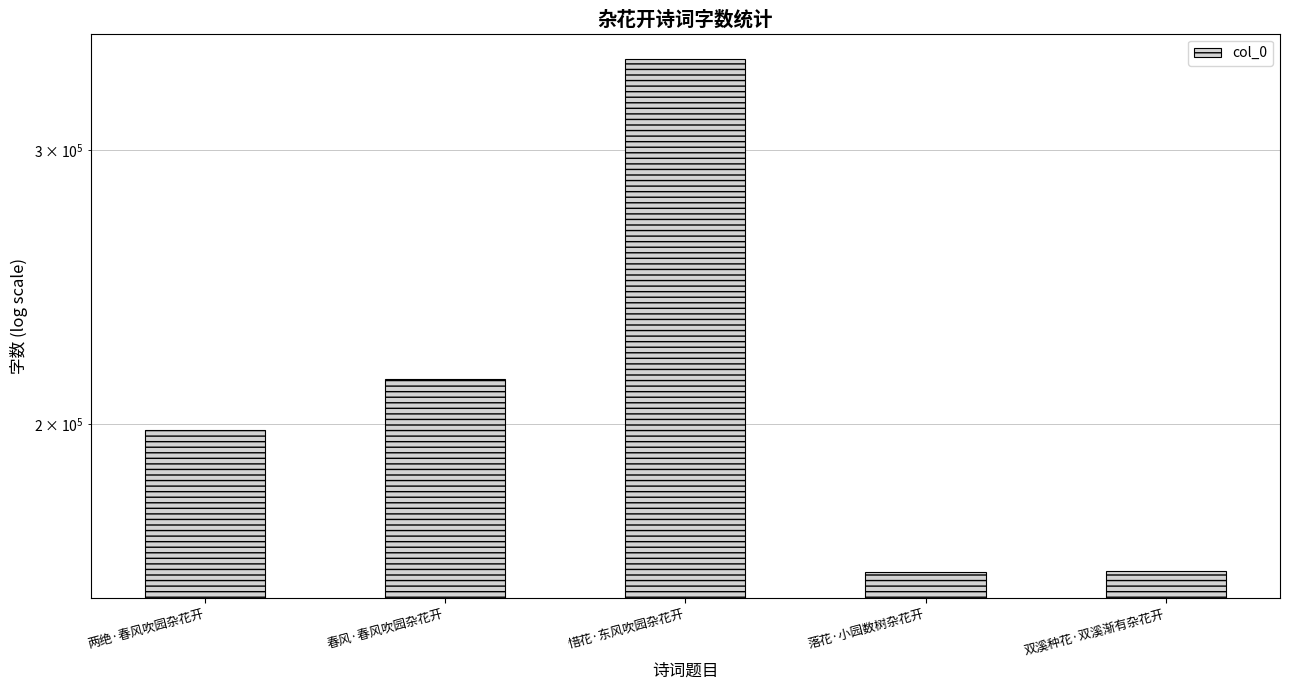

What is the difference between the maximum and minimum values?

182181